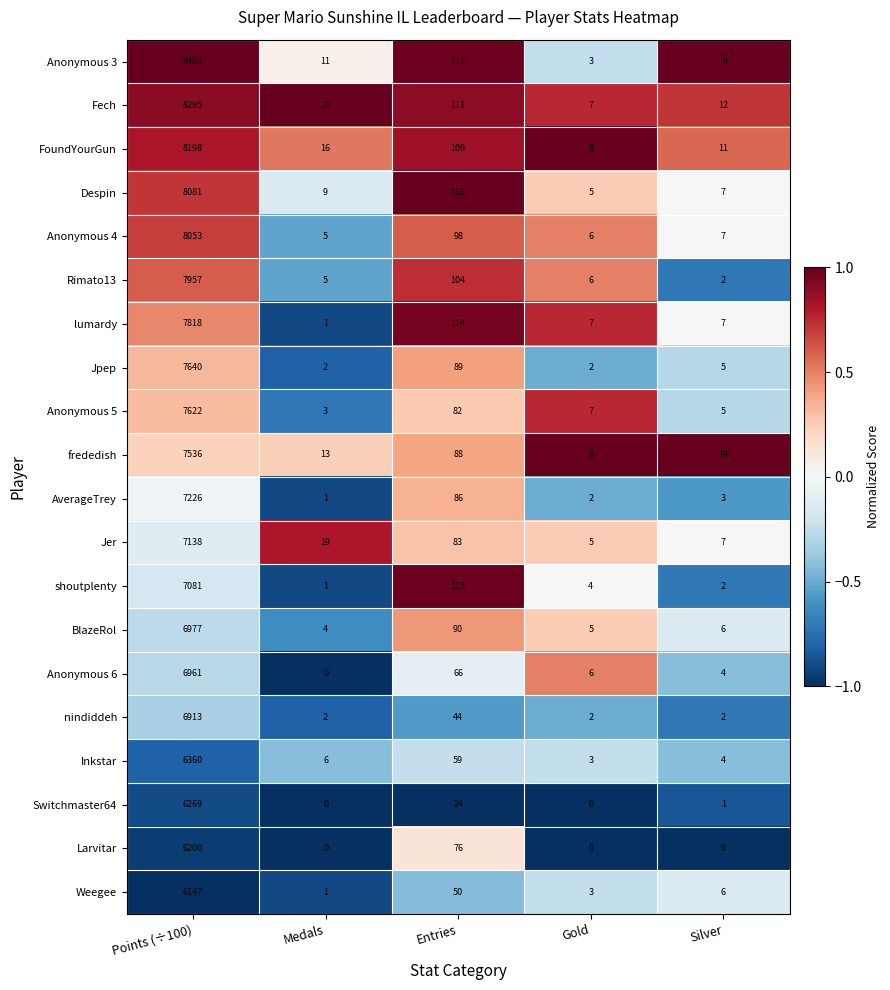

What is the sum of the Anonymous 4 values at Medals and Points (÷100)?

8058